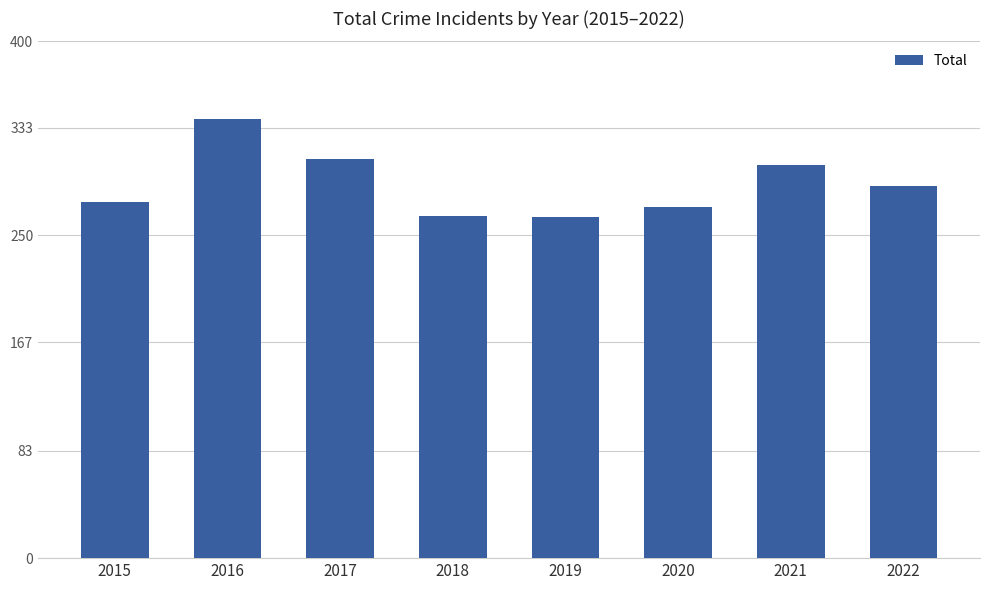

What is the ratio of the value at 2018 to the value at 2019?

1.0